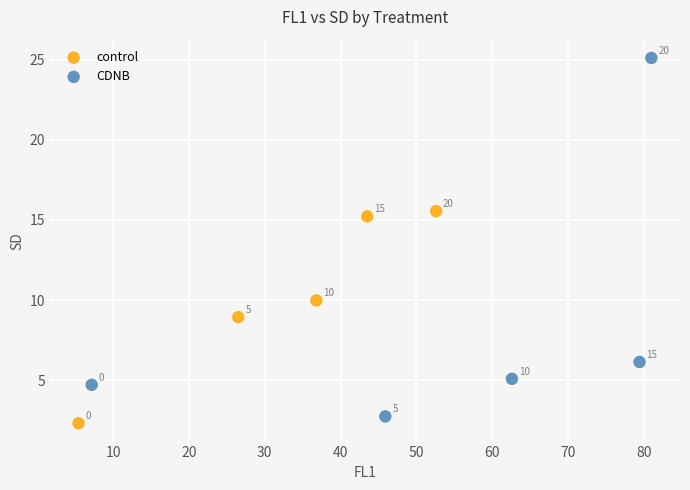

What are all the series names shown in the legend?

control, CDNB